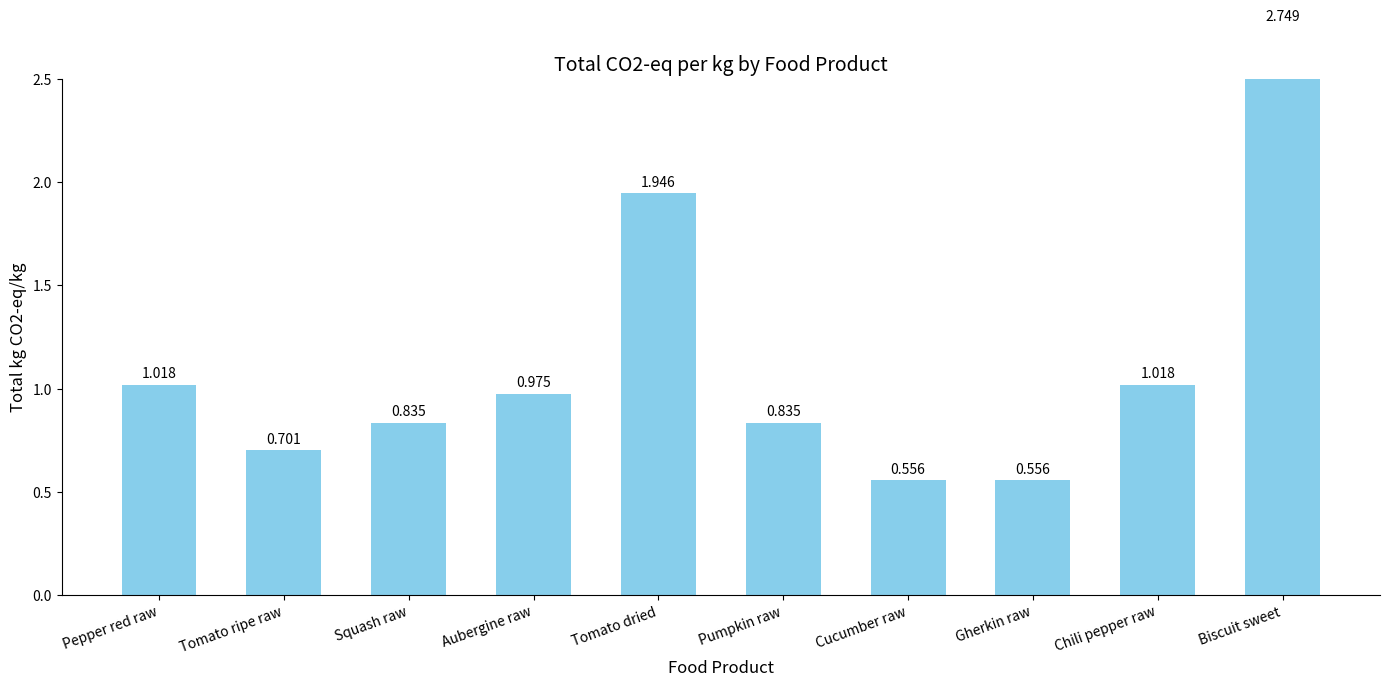

What is the label of the 4th bar from the left?

Aubergine raw